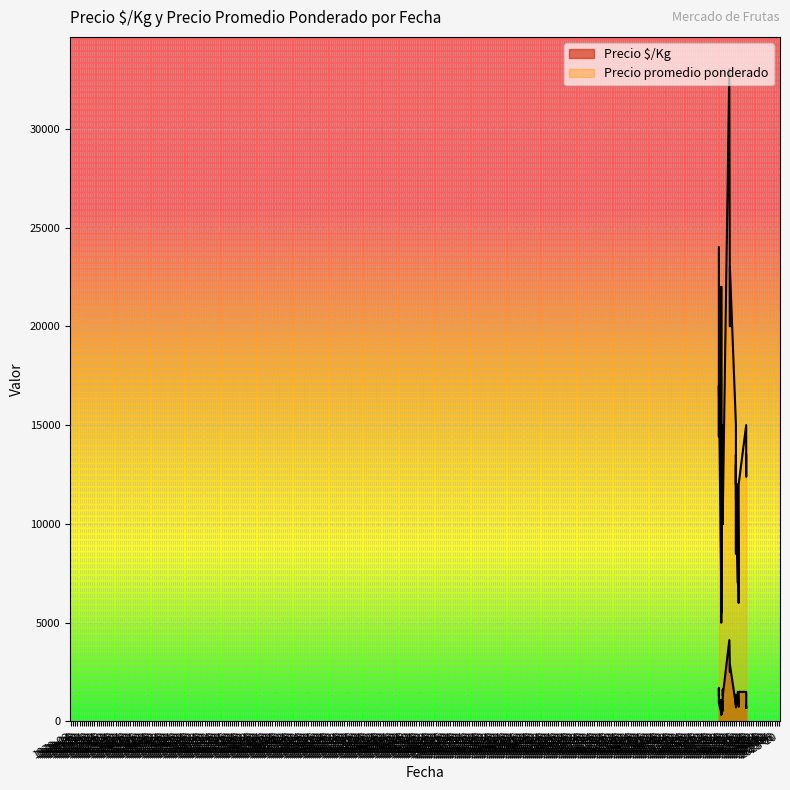

Which category has the lowest value in the Precio promedio ponderado series?

2021-03-22